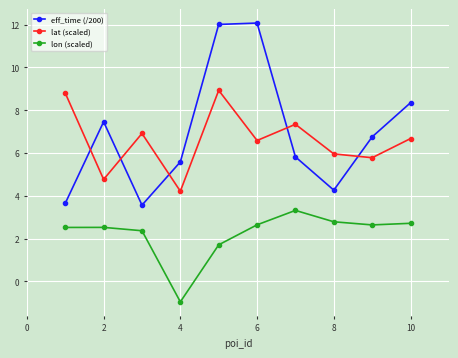

What is the value of the eff_time (/200) point at the 6th from the left?

12.1